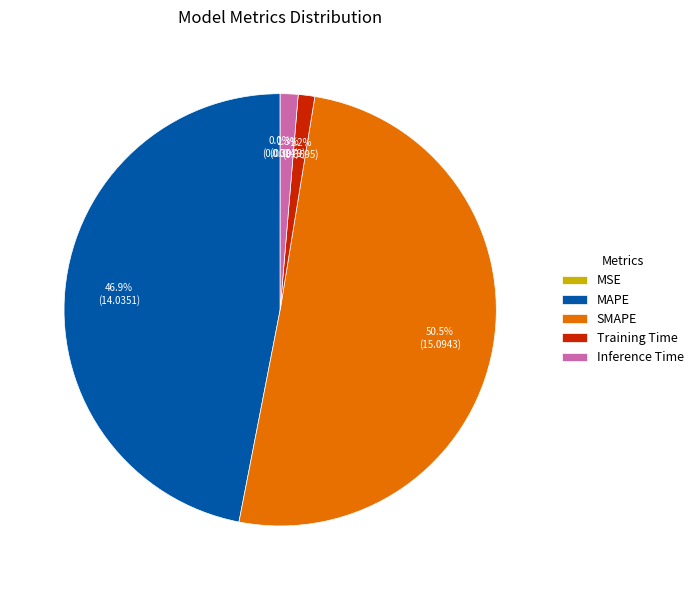

Does any single category account for the majority?

Yes